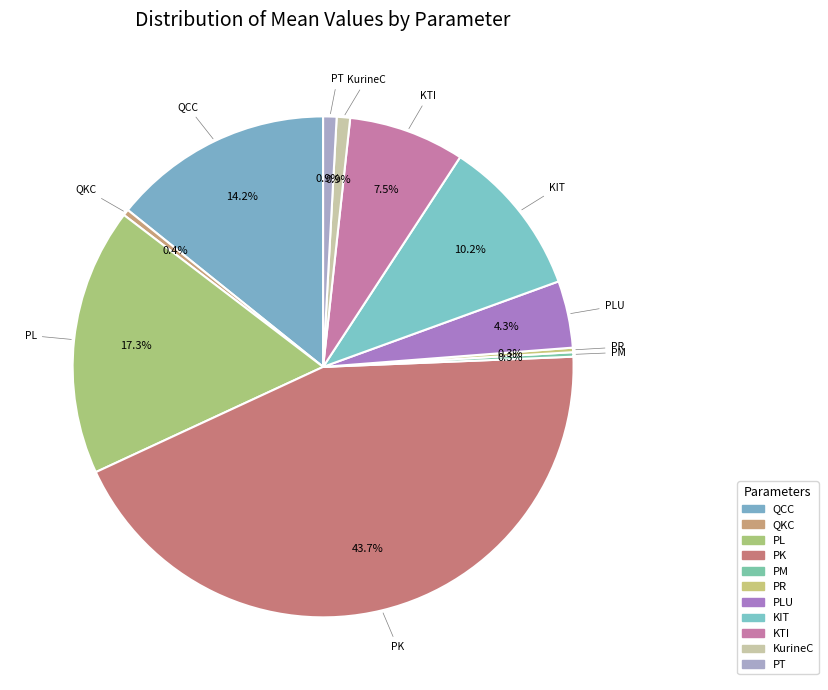

How many slices are in this pie chart?

11